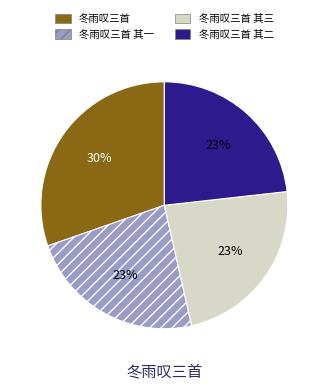

To the nearest percent, what is the average slice percentage?

25%